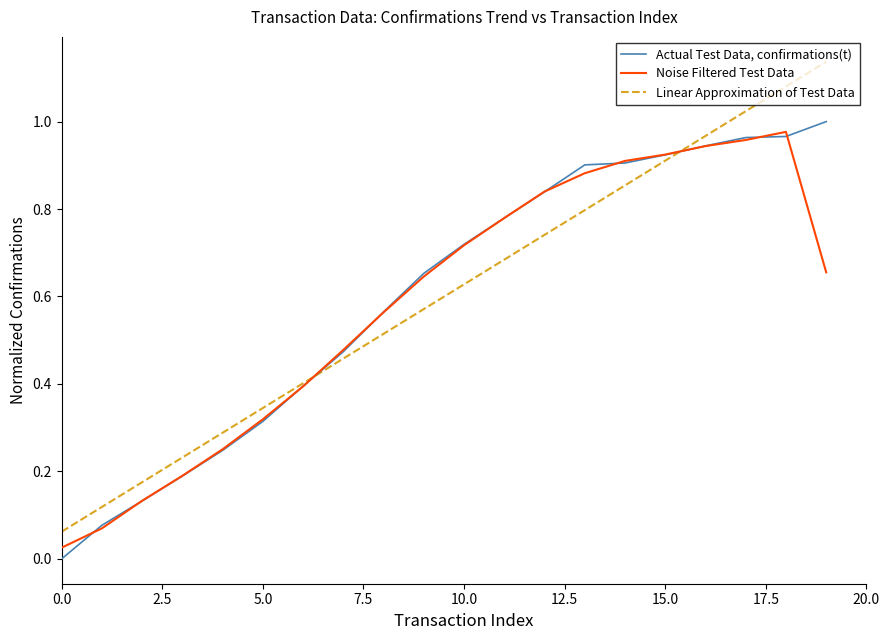

Which series has the widest spread of values?

Linear Approximation of Test Data